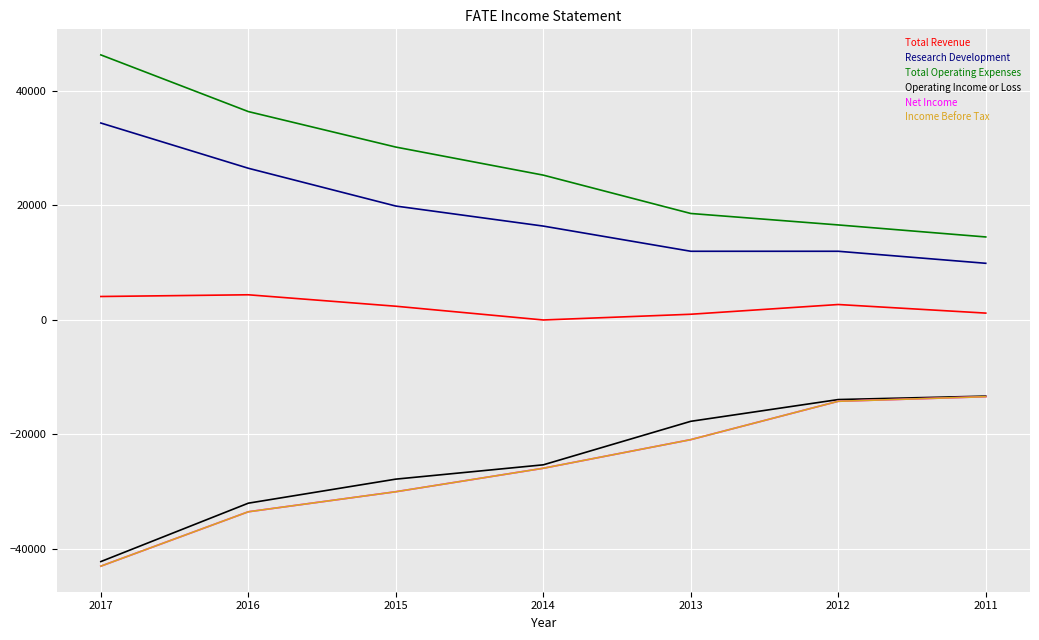

Does the chart have visible grid lines?

Yes